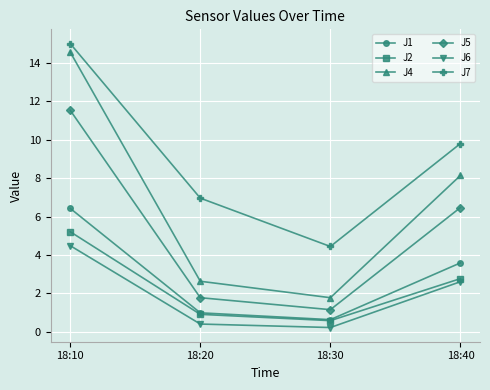

What is the value of the J6 point at the 3rd from the left?

0.2